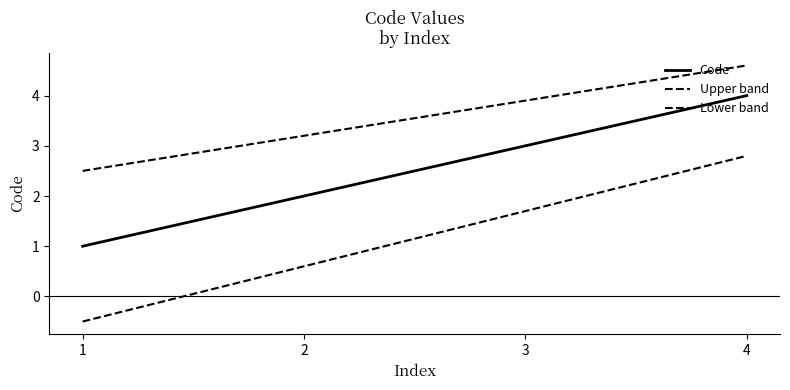

Does the chart display data point markers on the line(s)?

No